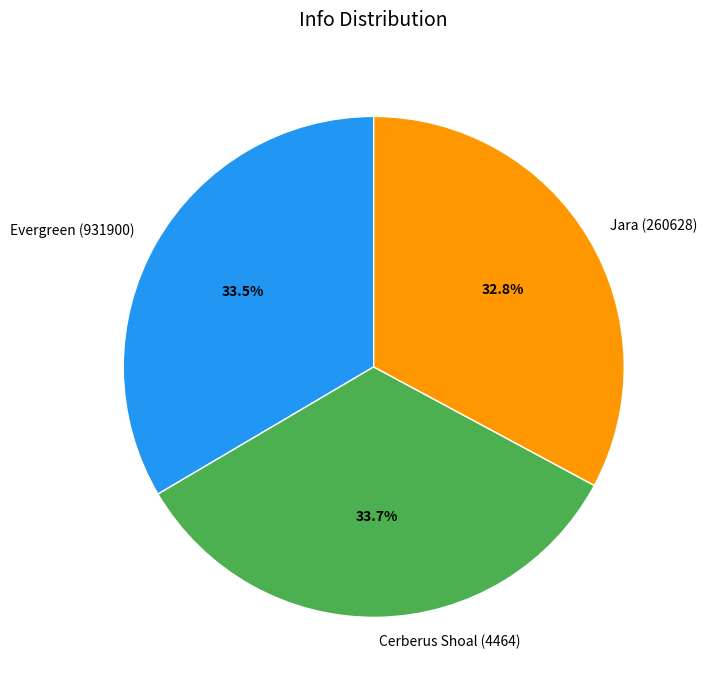

Does Evergreen (931900) account for over 50% of the chart?

No